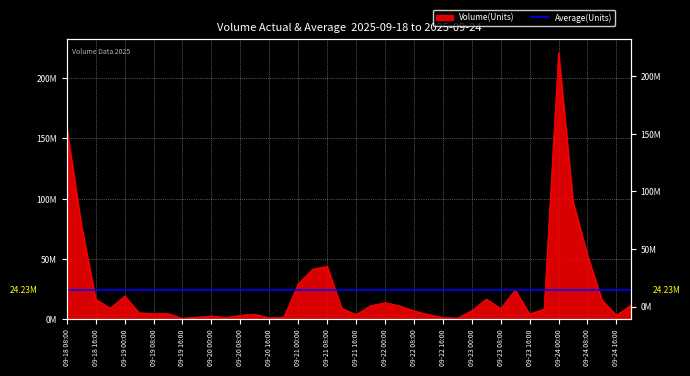

Reading left to right, what are all the values shown in this chart?

158204657.3	78626586.8	16658583.5	9318178.3	19409378.0	5487371.0	4845080.5	4817901.9	977720.0	1924451.6	2909012.5	1495853.7	3475845.6	4383227.4	1324479.0	1962987.2	29608024.1	41698517.9	44051600.1	9364964.7	3957863.5	11424808.4	13910925.7	11391206.1	7074605.1	4056821.5	1599356.0	1079939.5	7286808.9	16930049.5	9083745.8	24415028.7	4452789.3	8680067.4	221191983.3	97665000.9	53151175.2	16135227.8	3448577.7	11878311.7